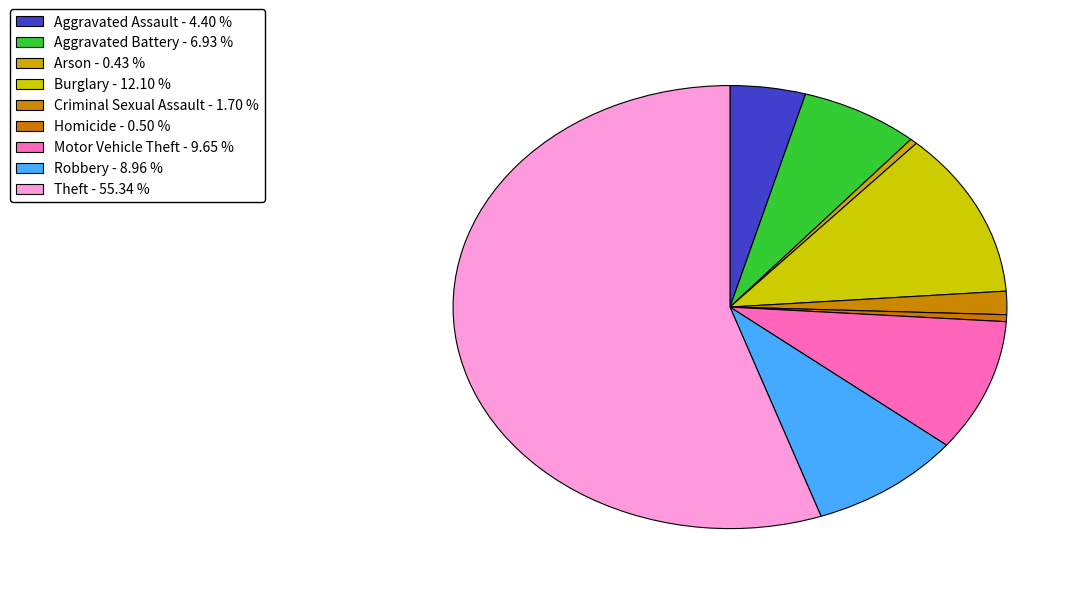

How many slices are in this pie chart?

9